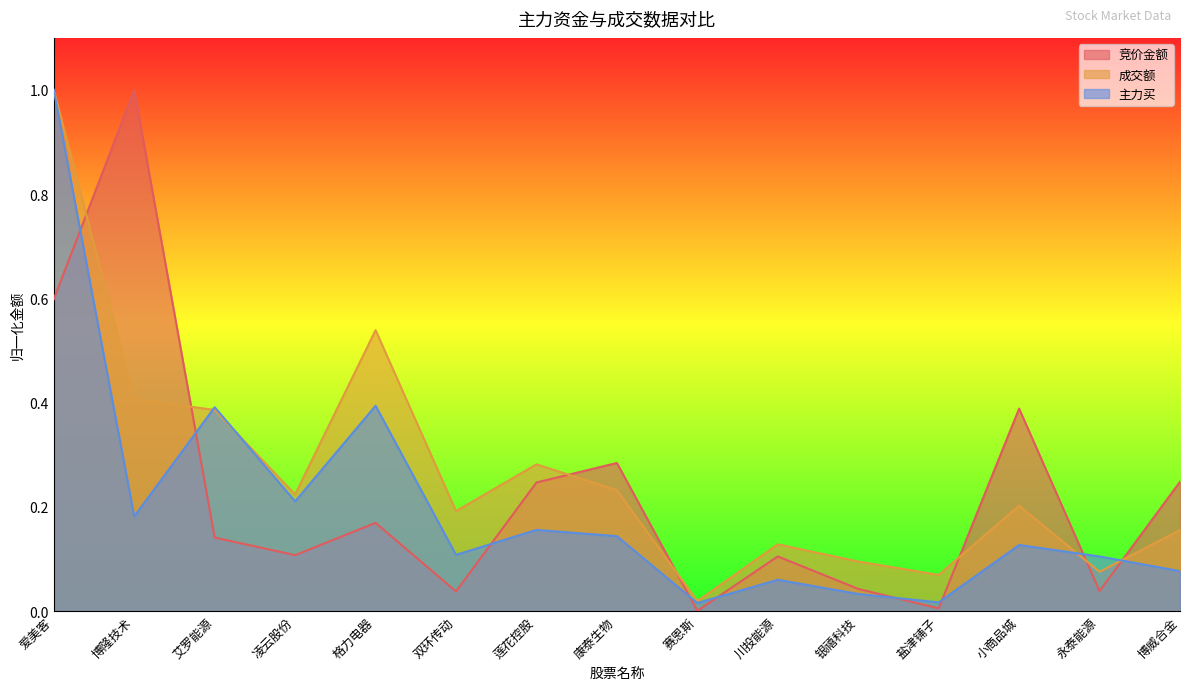

Which label corresponds to the smallest value in the chart?

赛恩斯